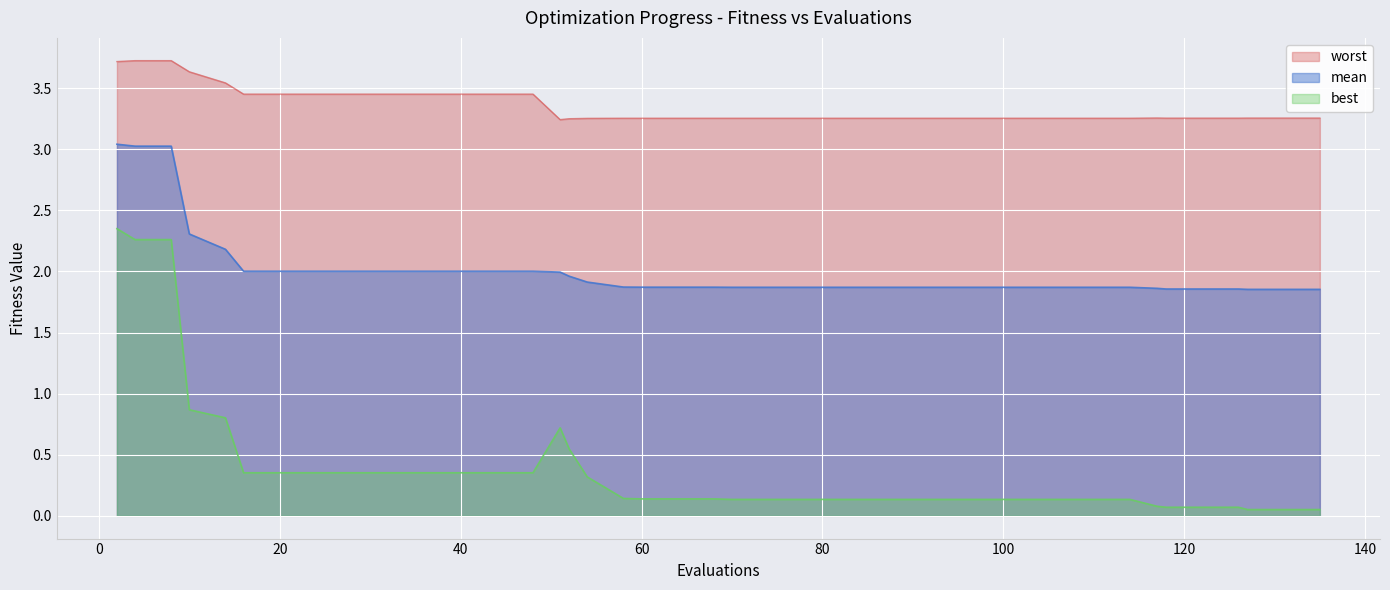

List the series in order of their peak value, highest first.

worst, mean, best